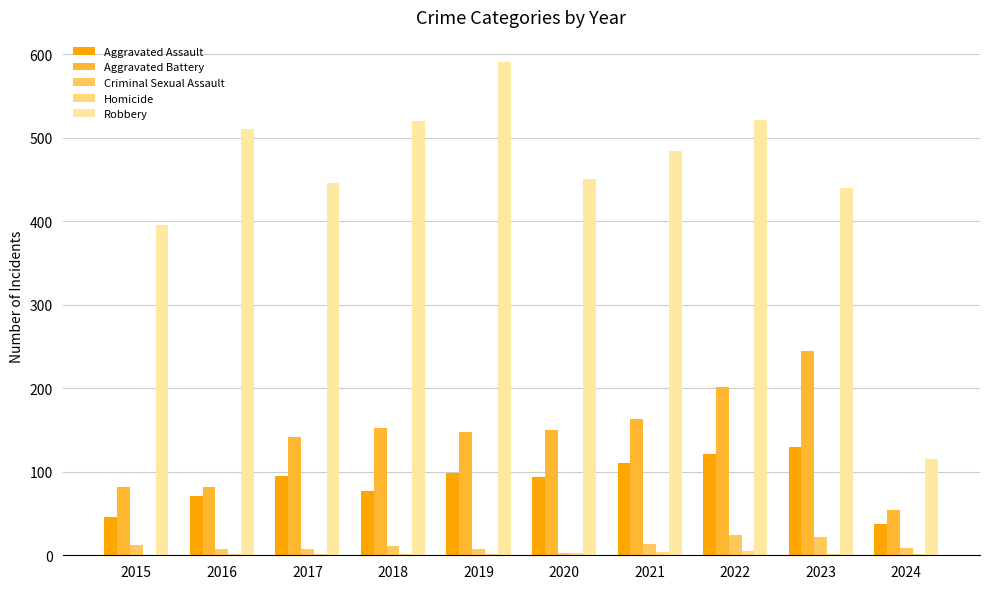

What is the sum of the Homicide values at 2017 and 2019?

3